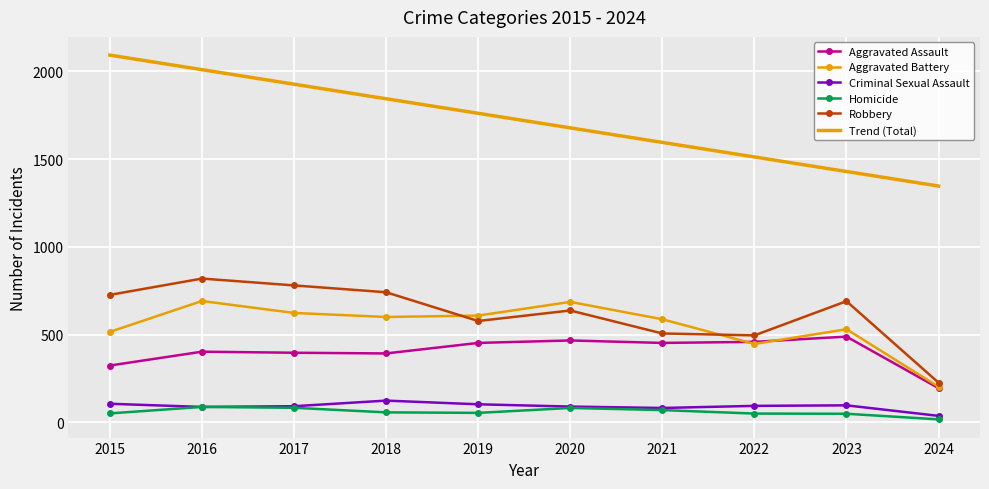

At which category is the sum across all series the highest?

2016